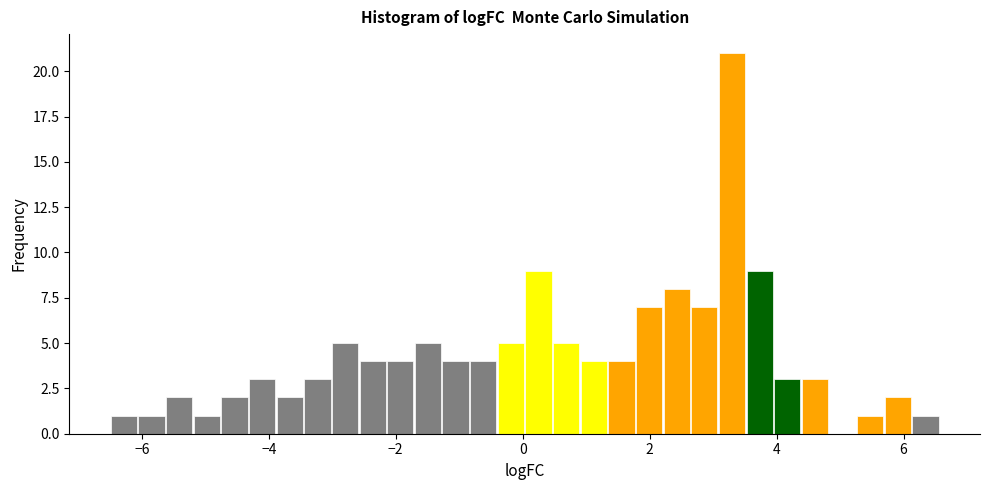

Read against the x-axis, roughly where is the centre of the tallest bar?

3.2